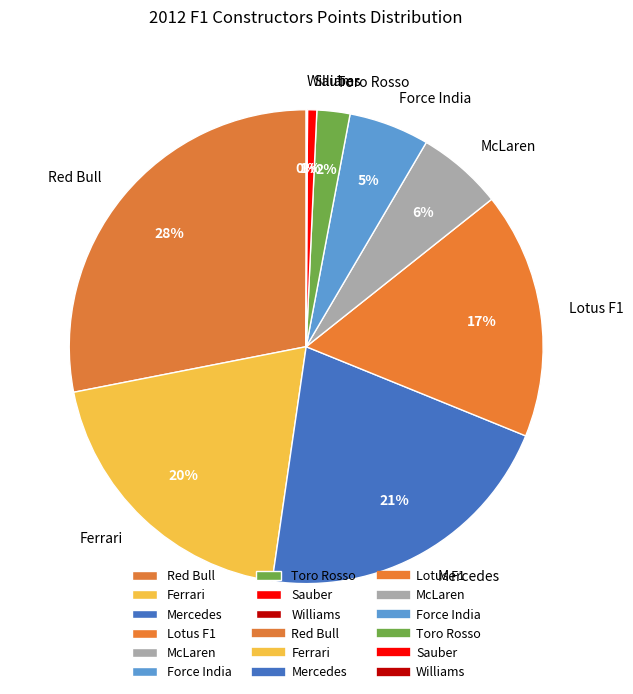

Is it true that McLaren is 18% of the pie?

False